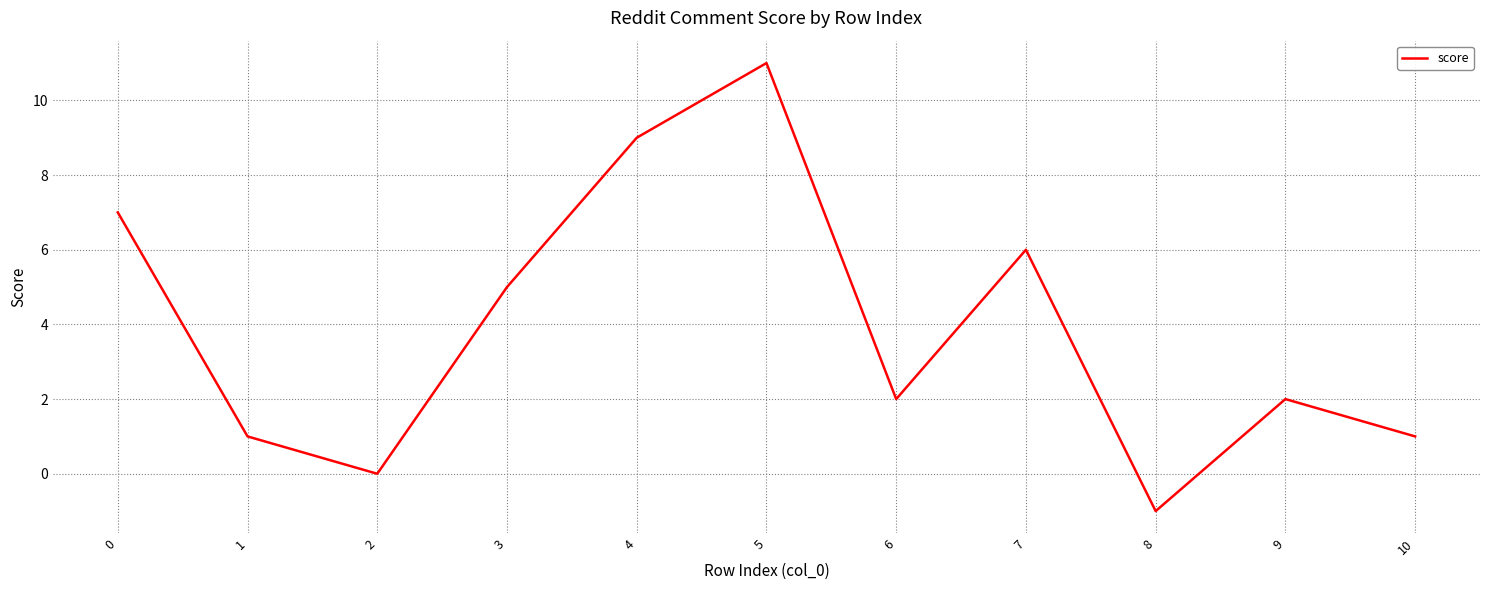

What is the average value?

4